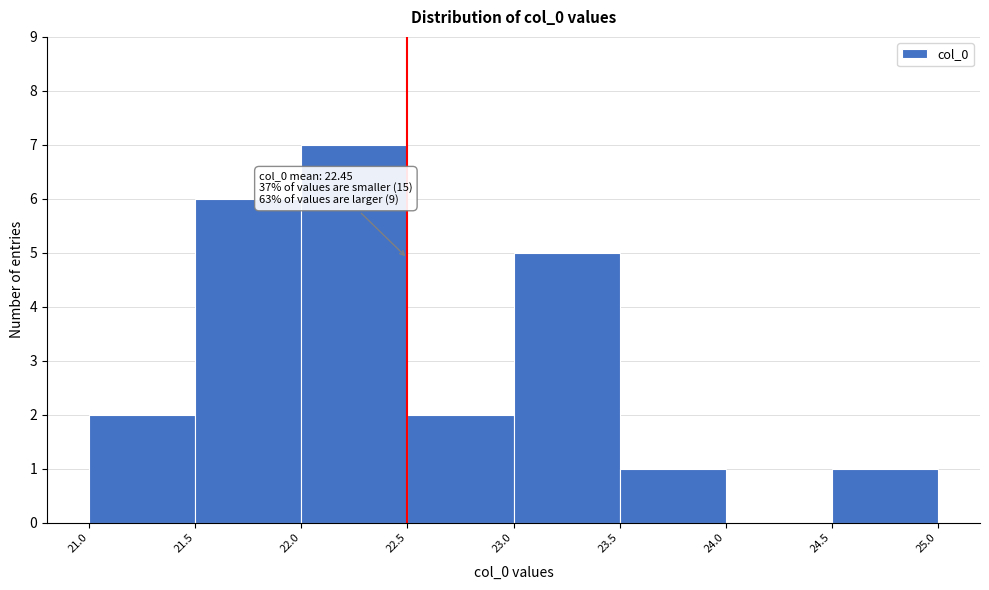

Over which range of the x-axis is the bar tallest?

22.0 to 22.5